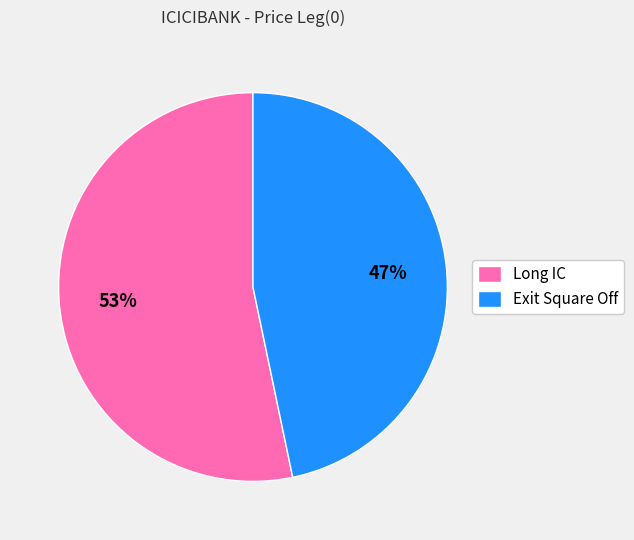

True or false: Long IC accounts for 53% of the total.

True